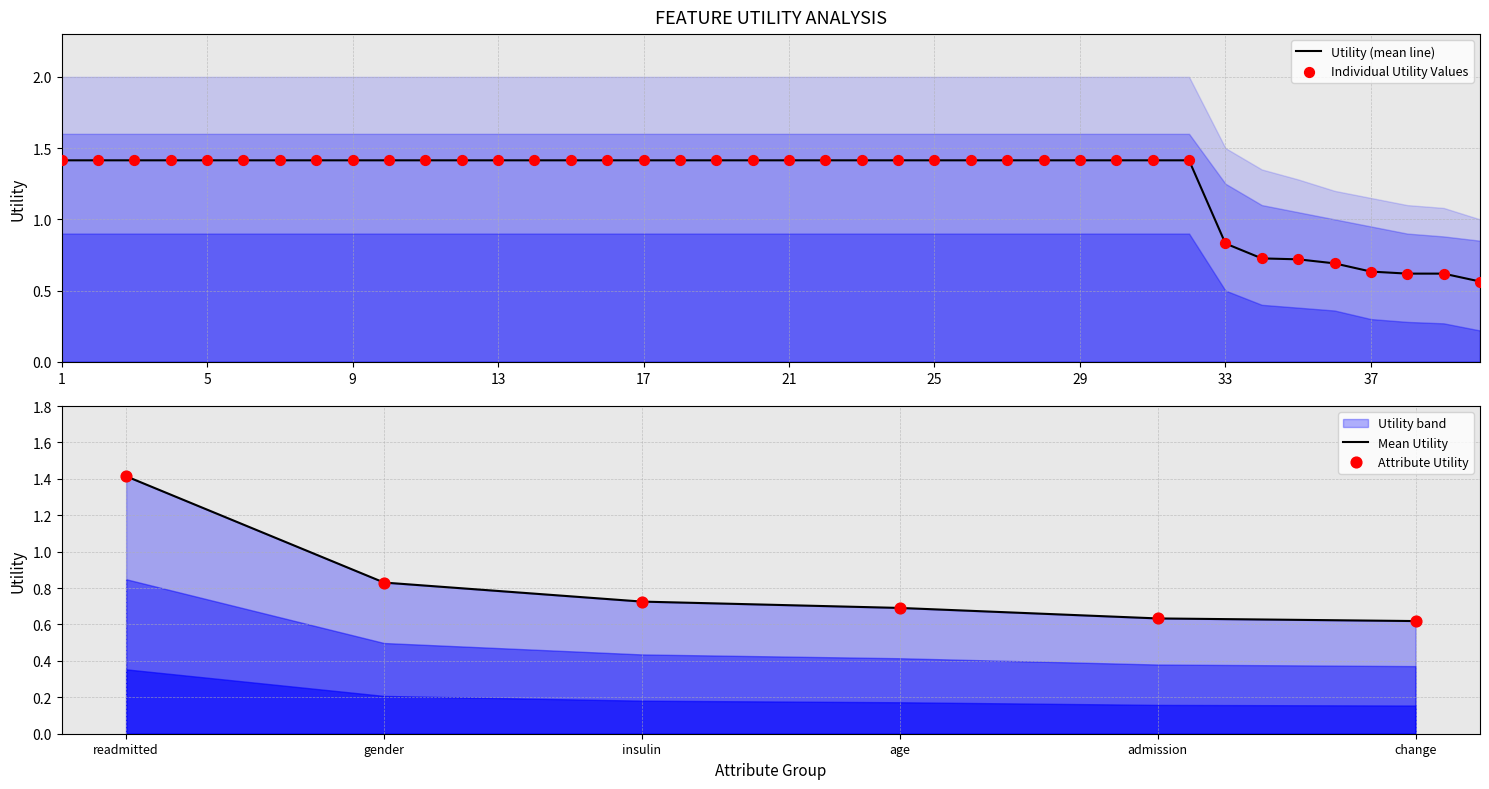

What is the highest value of the Utility (mean line) series?

1.4